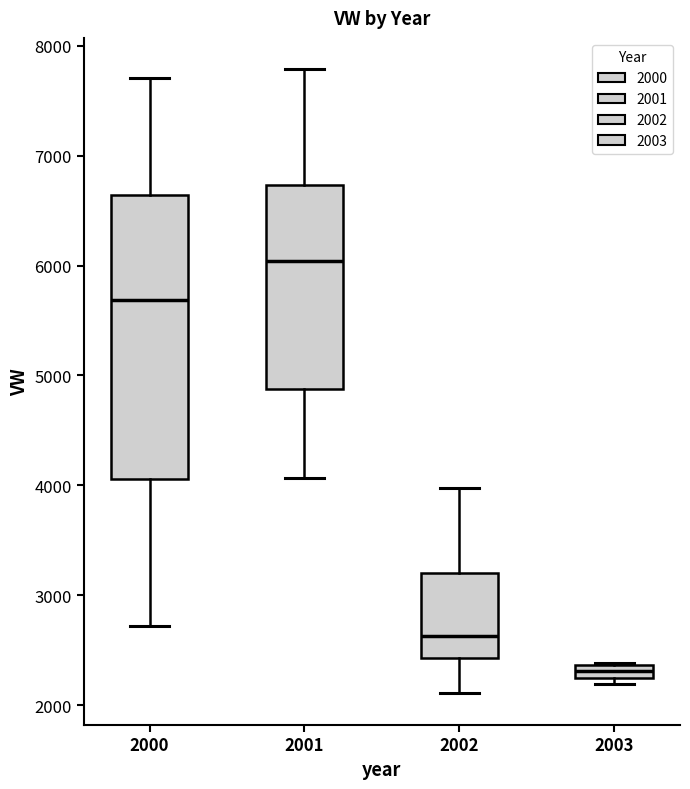

Which box's median line is the lowest?

2003